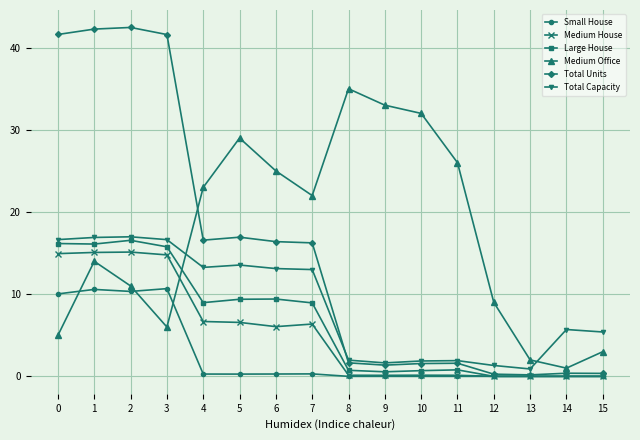

Between 4 and 15, which series saw the biggest shift?

Medium Office